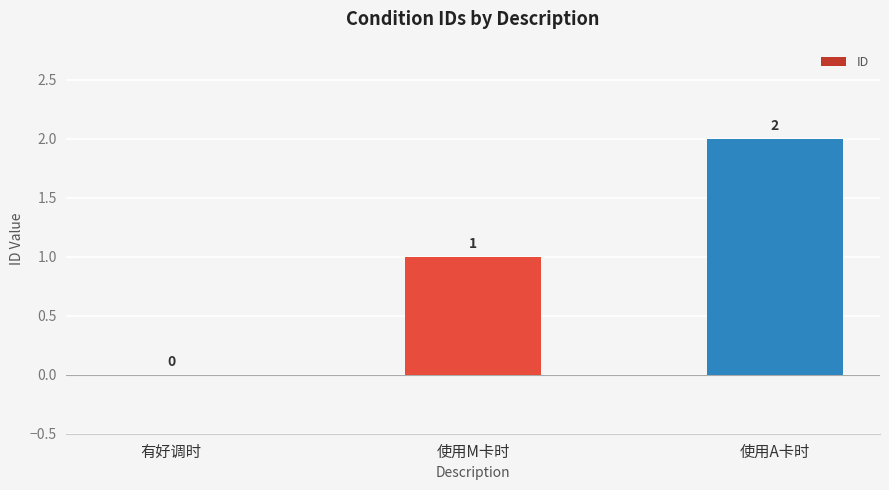

The chart shows a value of 2 at 使用A卡时. True or false?

True